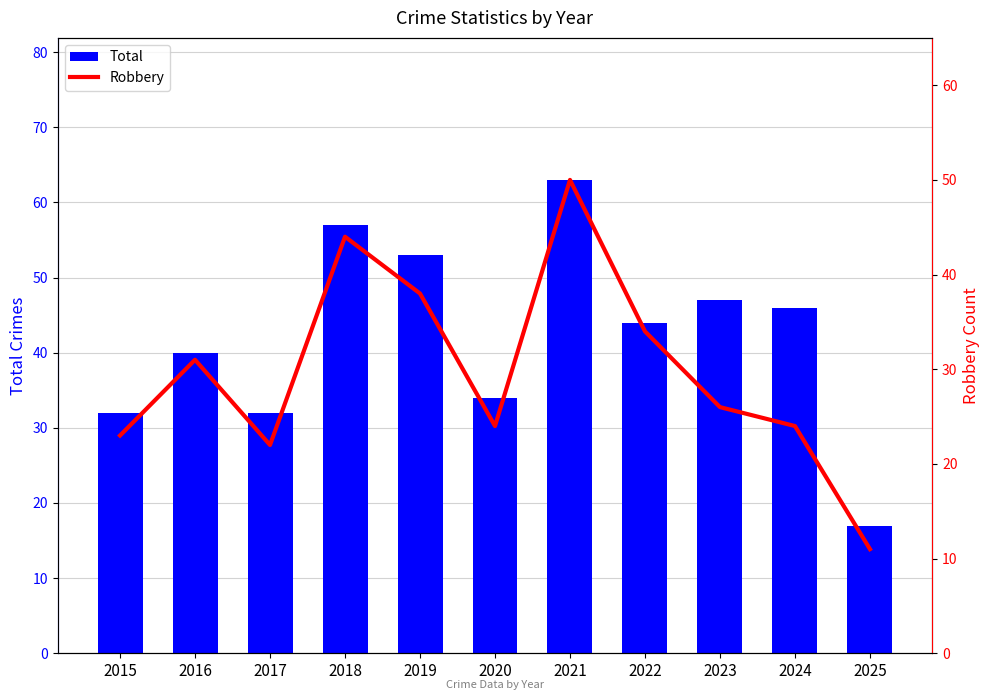

At 2025, list the series in order from smallest to largest.

Robbery, Total